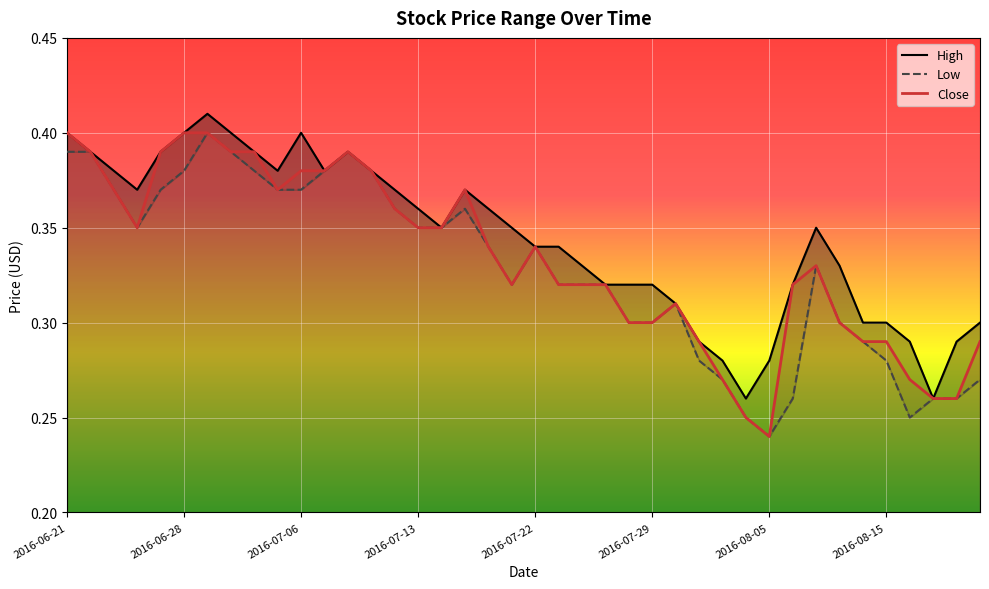

Between 36 and 27, which is larger?

36